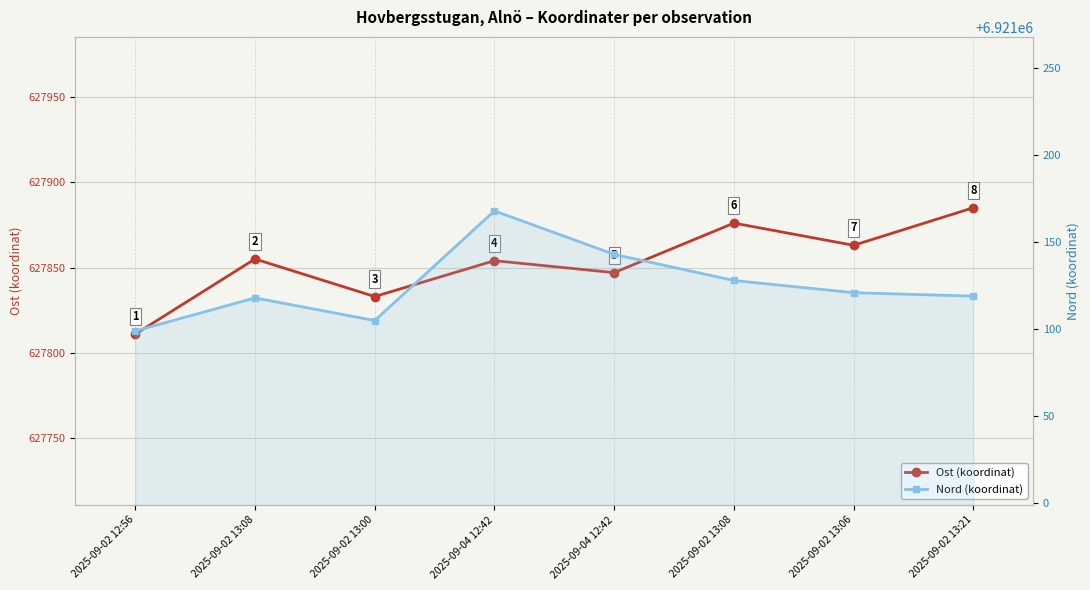

What is the value of the Nord point at the 7th from the left?

6921121